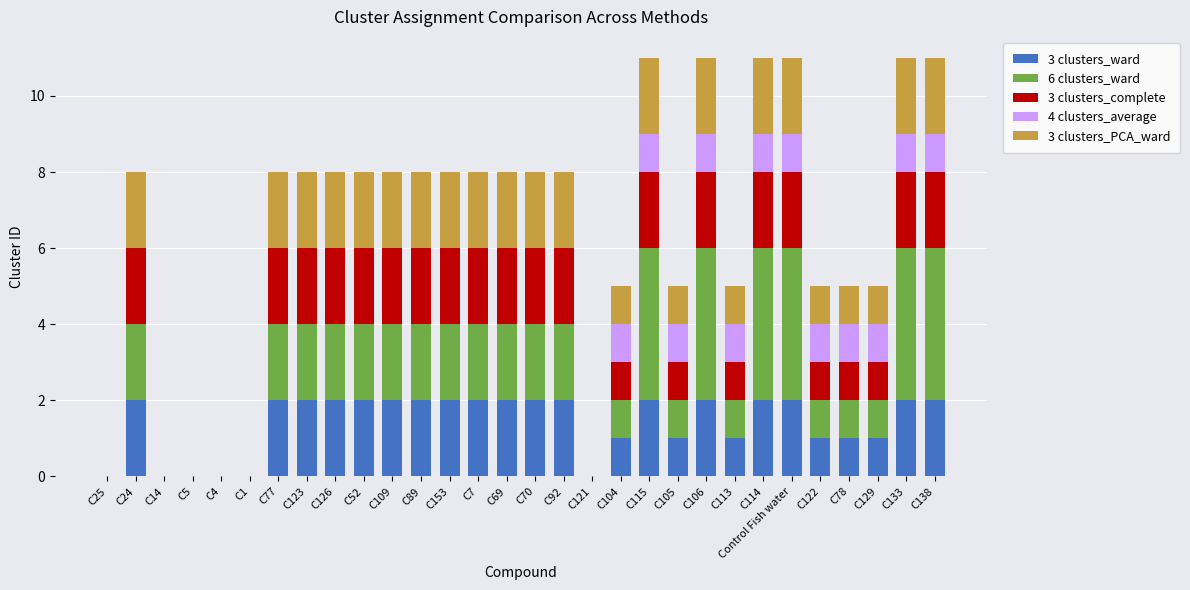

What is the total value across all series at C133?

11